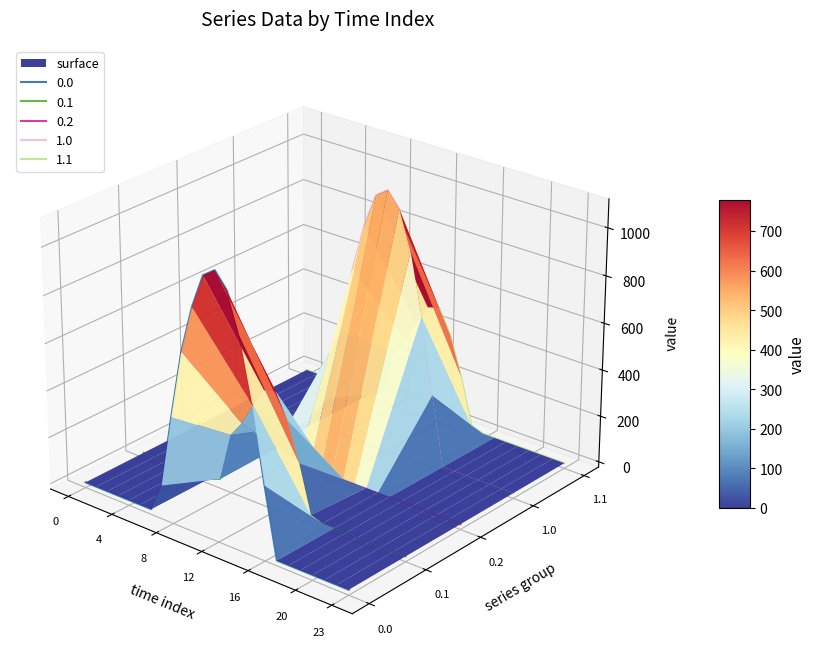

True or false: 1.1 has a value of 265.8 at 0.

False